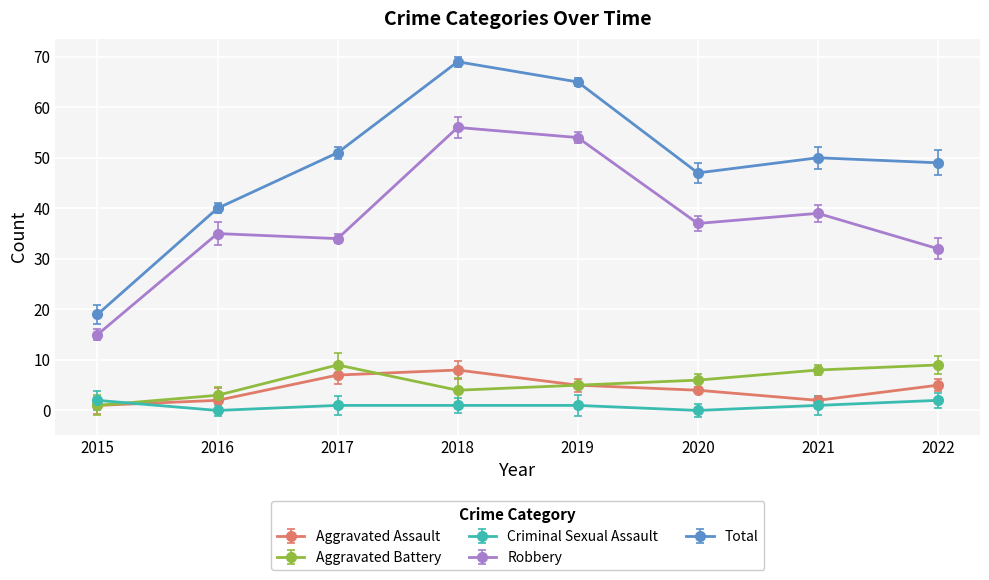

True or false: Criminal Sexual Assault has more than 2 interior local peaks.

False